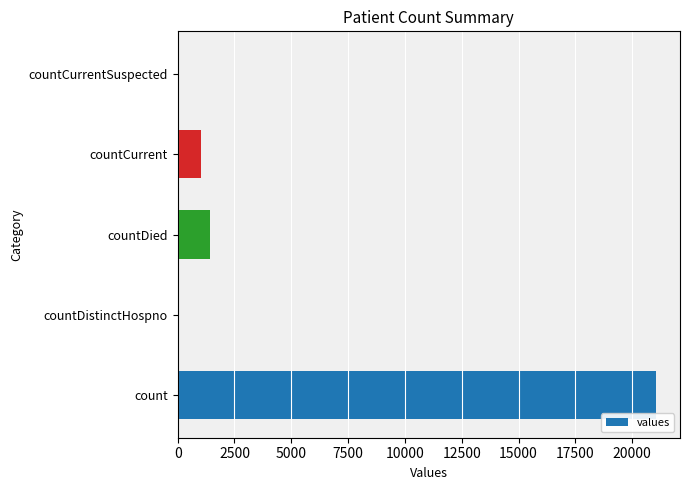

What is the sum of the values at count and countCurrent?

22056